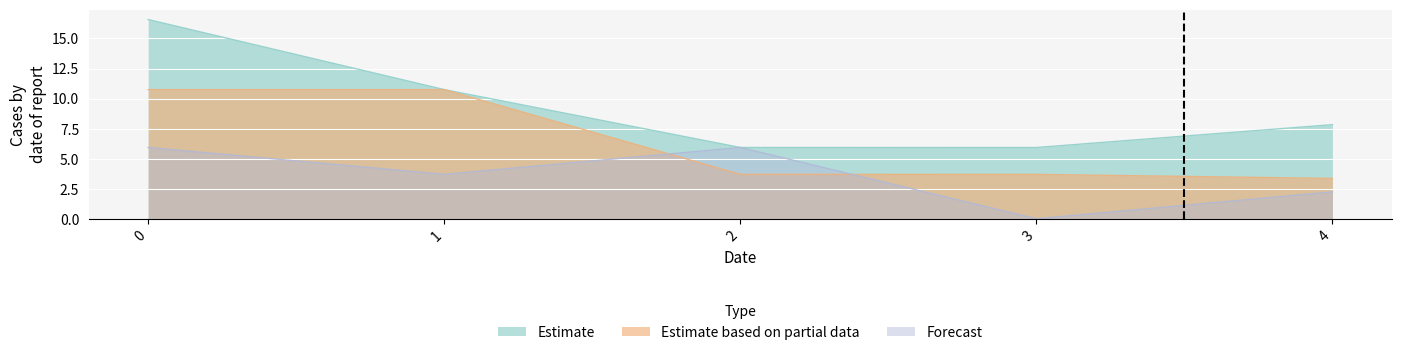

Rank the series by their maximum value, from highest to lowest.

Estimate, Estimate based on partial data, Forecast